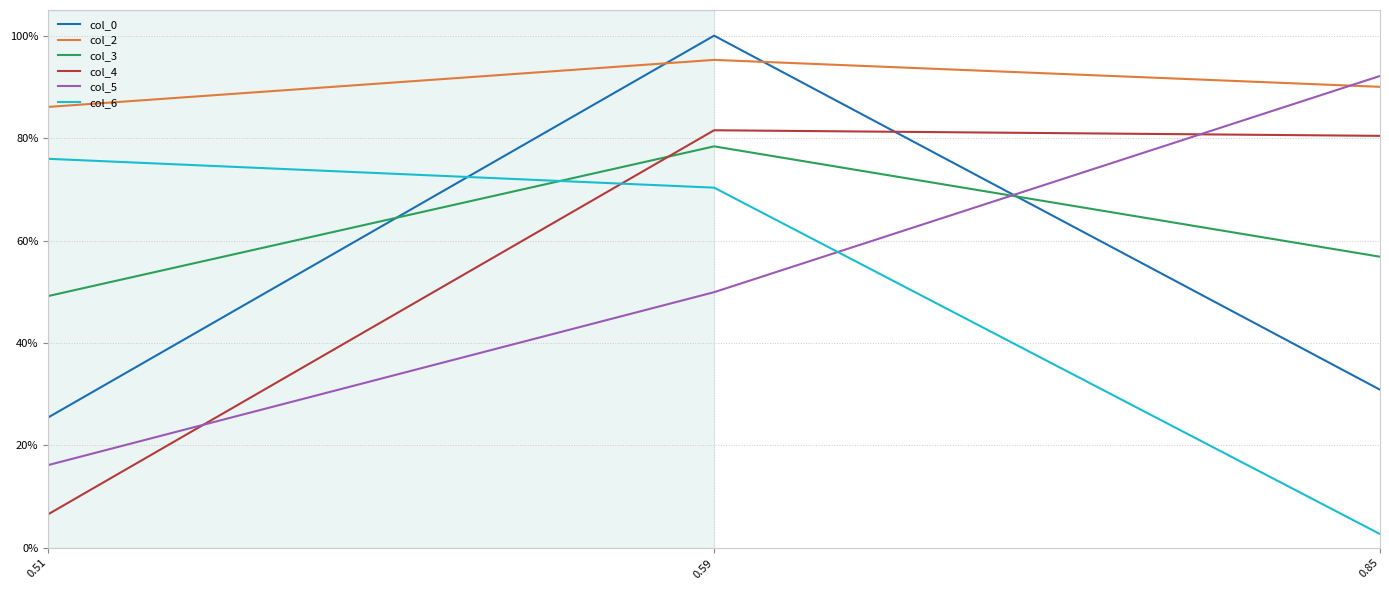

Reading left to right, list all the values displayed in this chart.

col_0: 0.3	1.0	0.3
col_2: 0.9	1.0	0.9
col_3: 0.5	0.8	0.6
col_4: 0.1	0.8	0.8
col_5: 0.2	0.5	0.9
col_6: 0.8	0.7	0.0